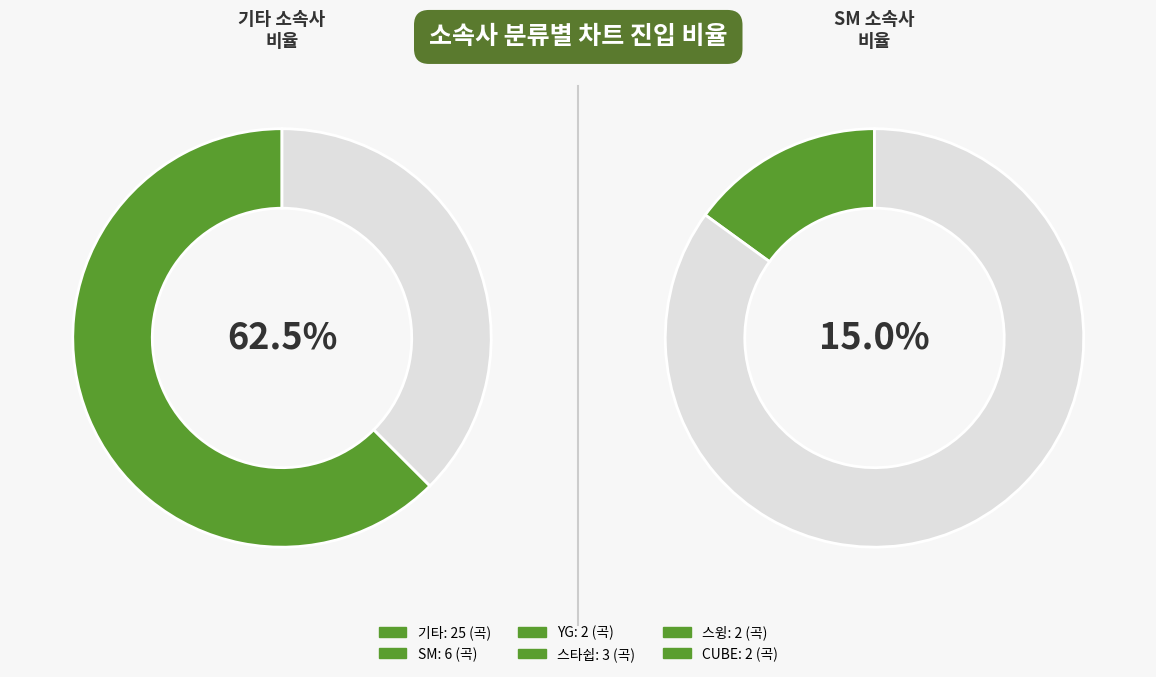

True or false: YG accounts for 9% of the total.

False